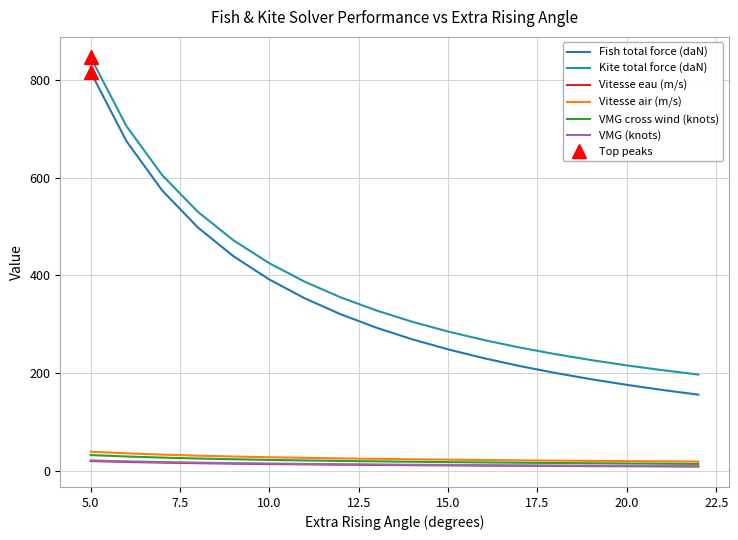

Which series has the largest total across all categories?

Kite total force (daN)